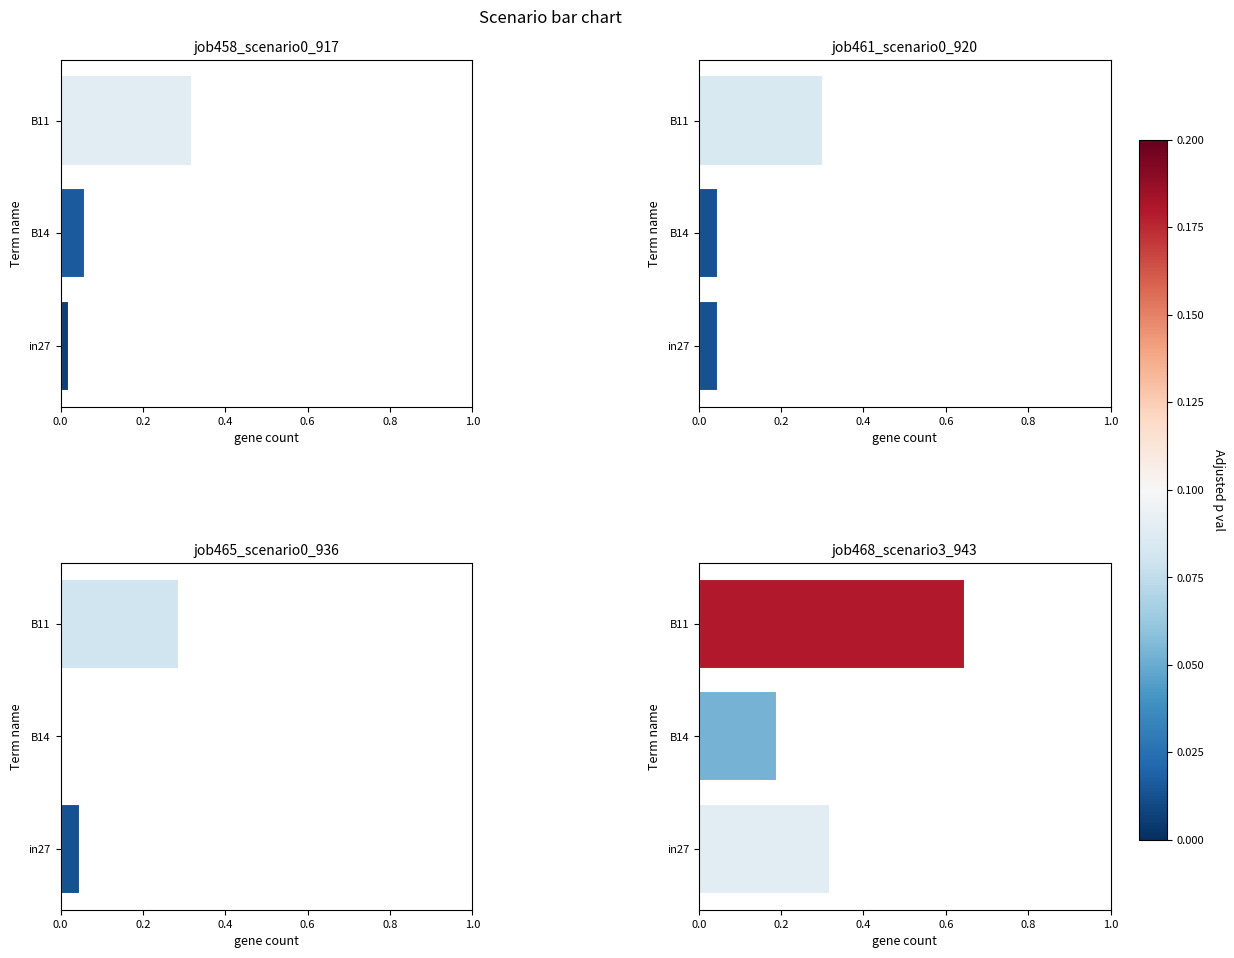

What is the spread (max minus min) of values at in27?

0.3